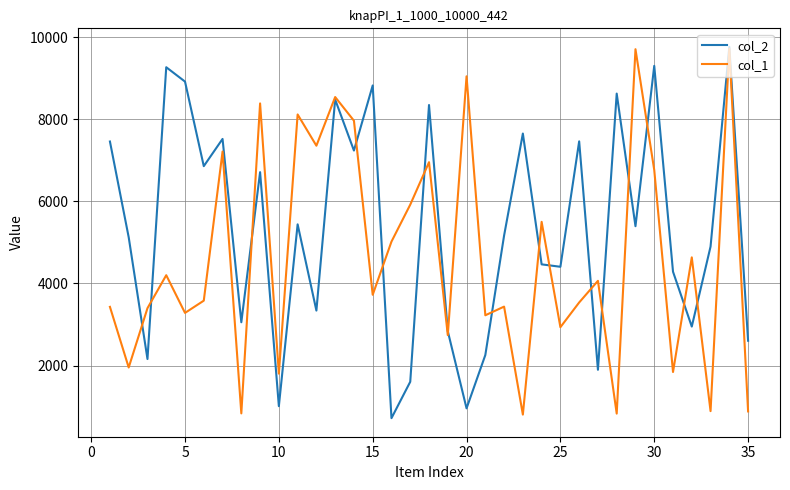

What is the lowest value of the col_1 series?

807